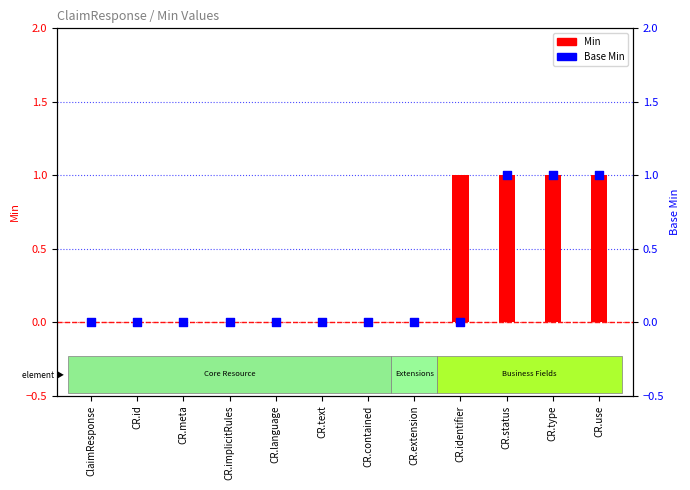

Which series contains the highest Y value?

Min